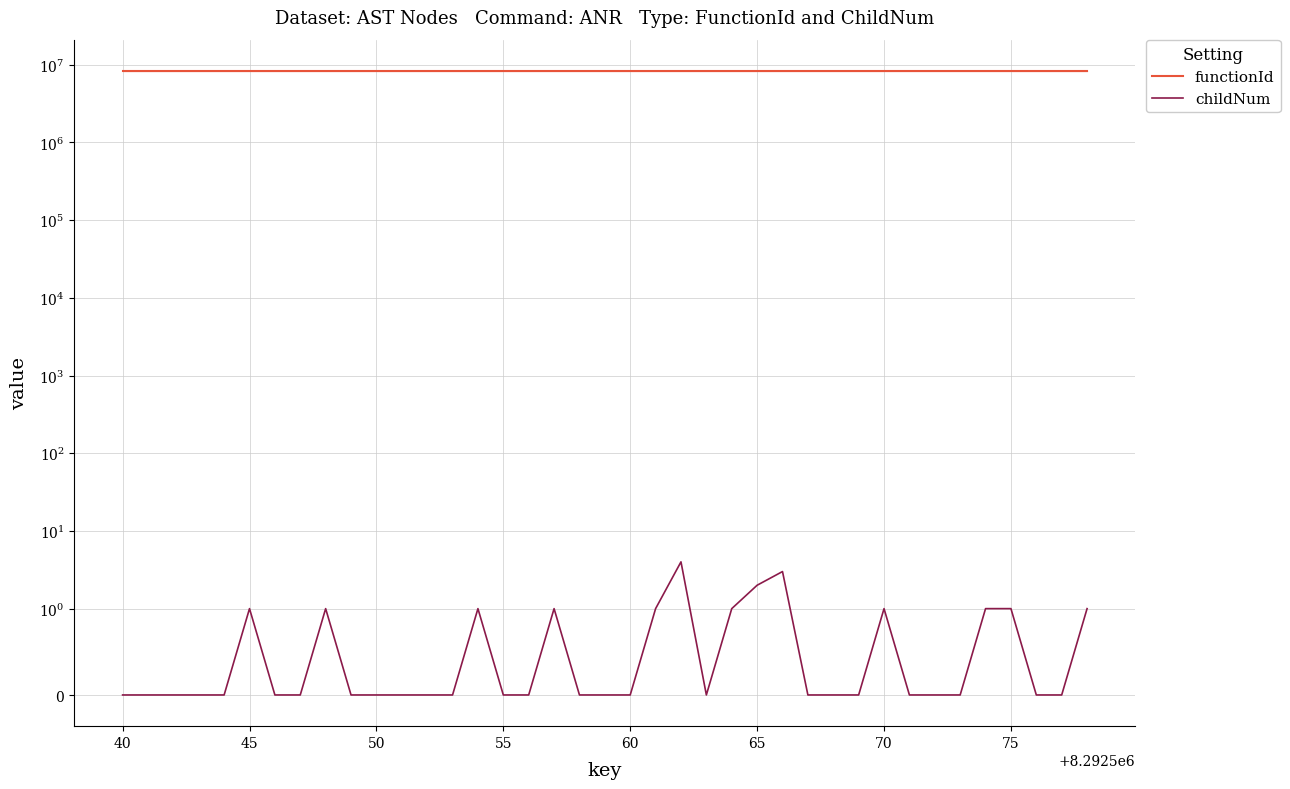

The value of childNum at 36 is 2. True or false?

False